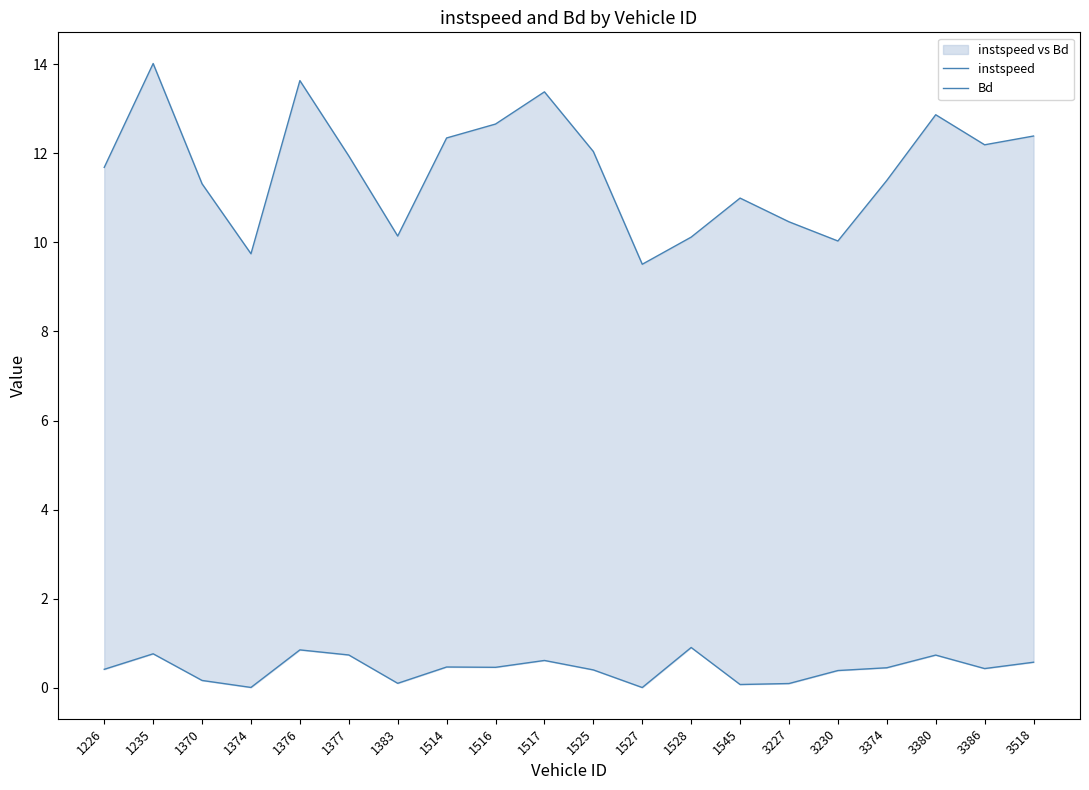

What are all the series names shown in the legend?

instspeed, Bd